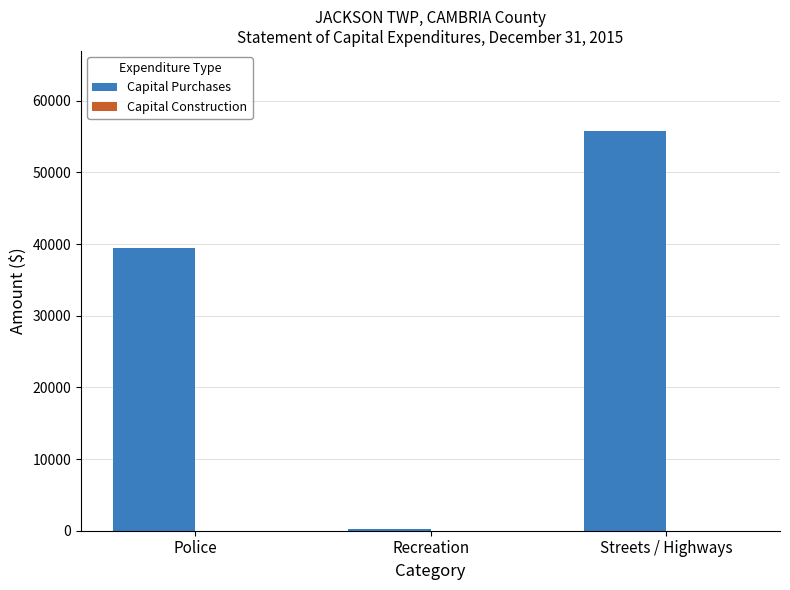

Where is the data nearest to the value 27985?

Police